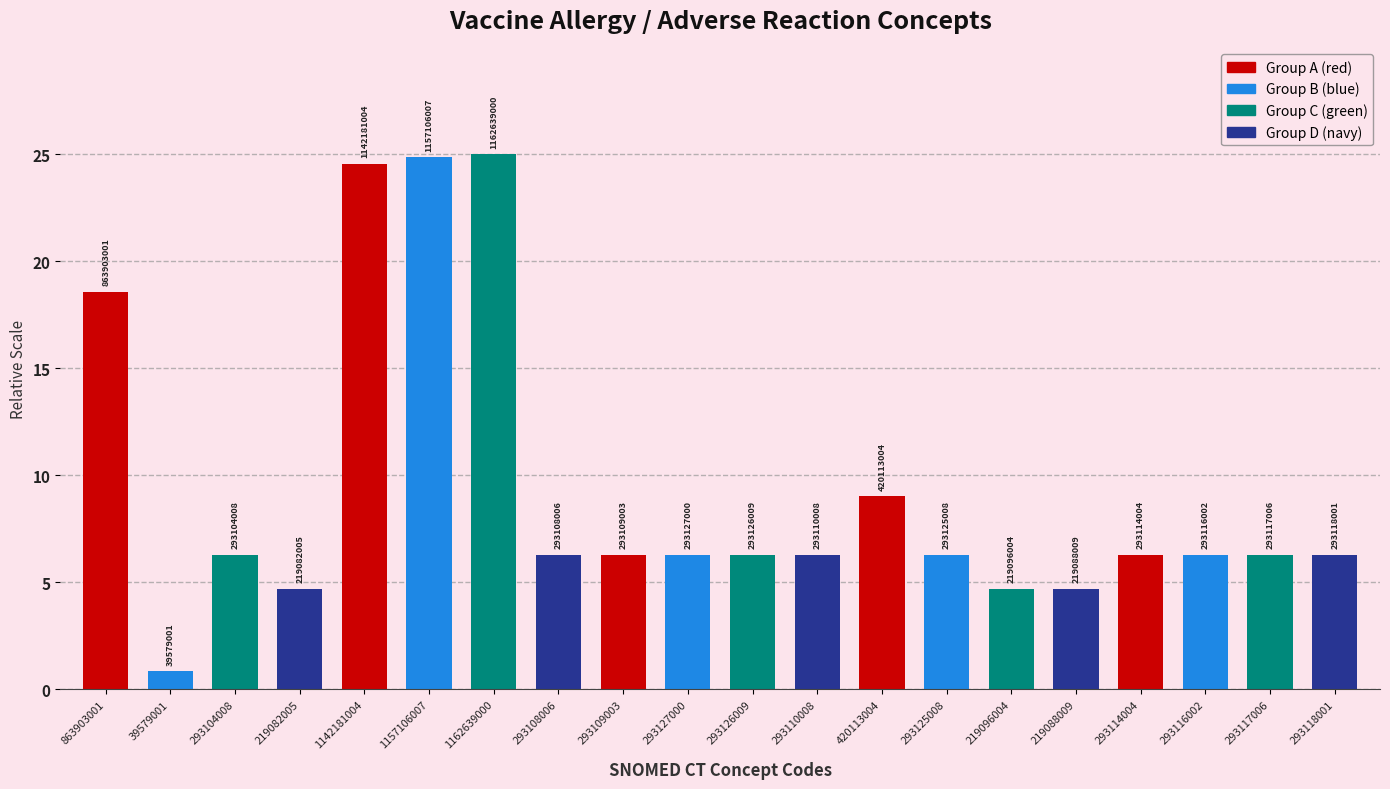

Reading left to right, list all the values displayed in this chart.

863903001=18.6	39579001=0.9	293104008=6.3	219082005=4.7	1142181004=24.6	1157106007=24.9	1162639000=25.0	293108006=6.3	293109003=6.3	293127000=6.3	293126009=6.3	293110008=6.3	420113004=9.0	293125008=6.3	219096004=4.7	219088009=4.7	293114004=6.3	293116002=6.3	293117006=6.3	293118001=6.3